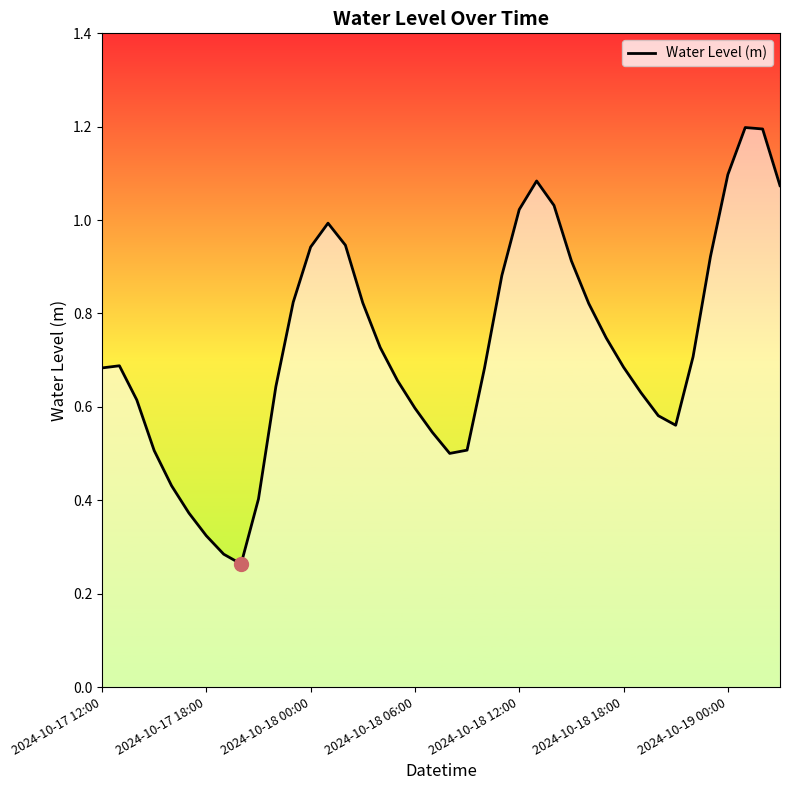

How many lines are shown in the chart?

1